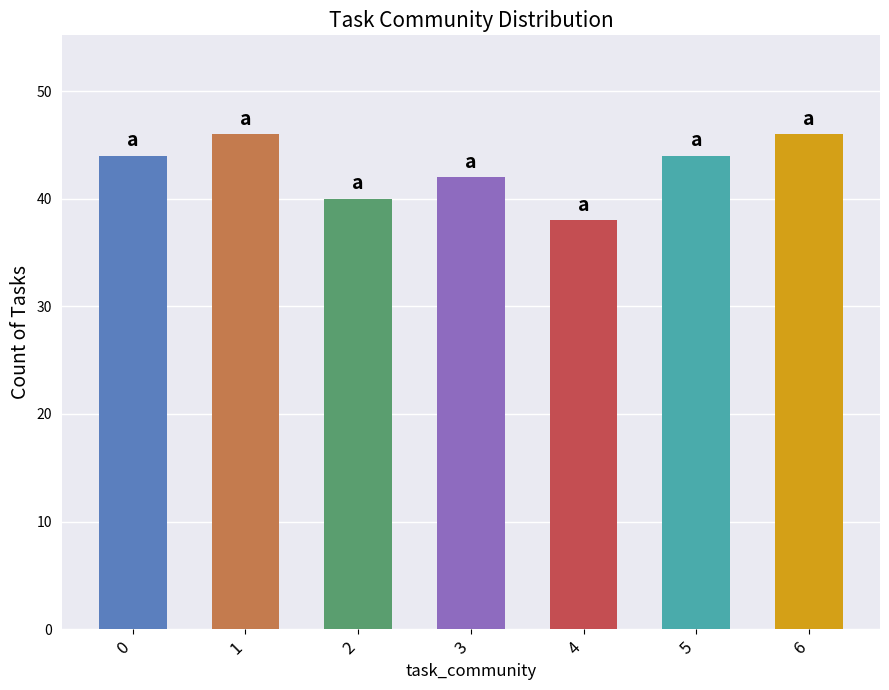

True or false: the data shows 13 at 2.

False